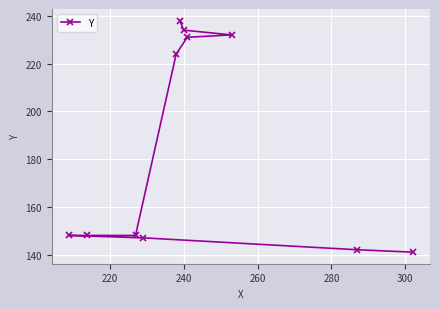

What is the minimum value shown in the chart?

141